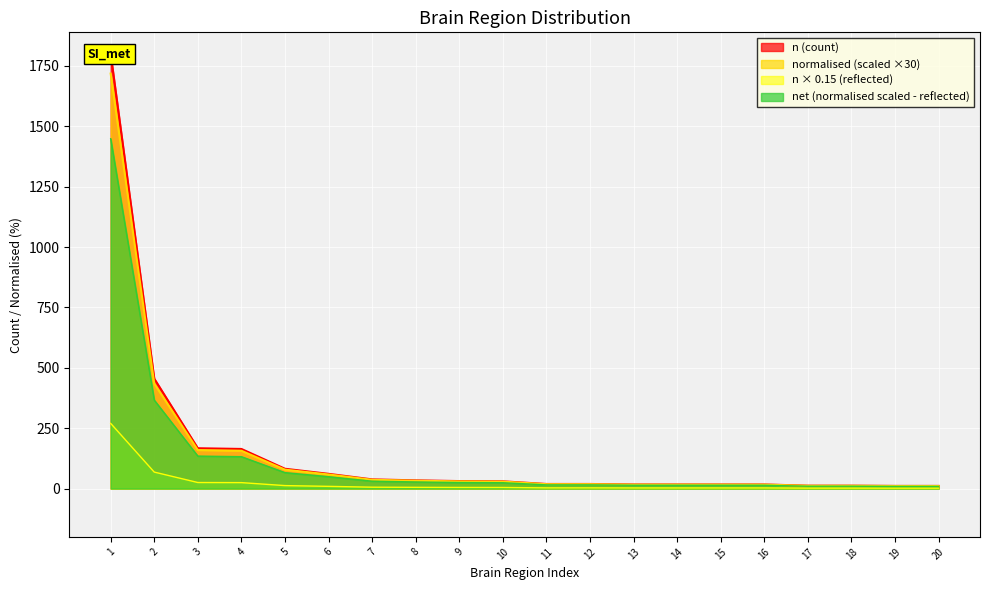

True or false: normalised and n cross at least once.

False